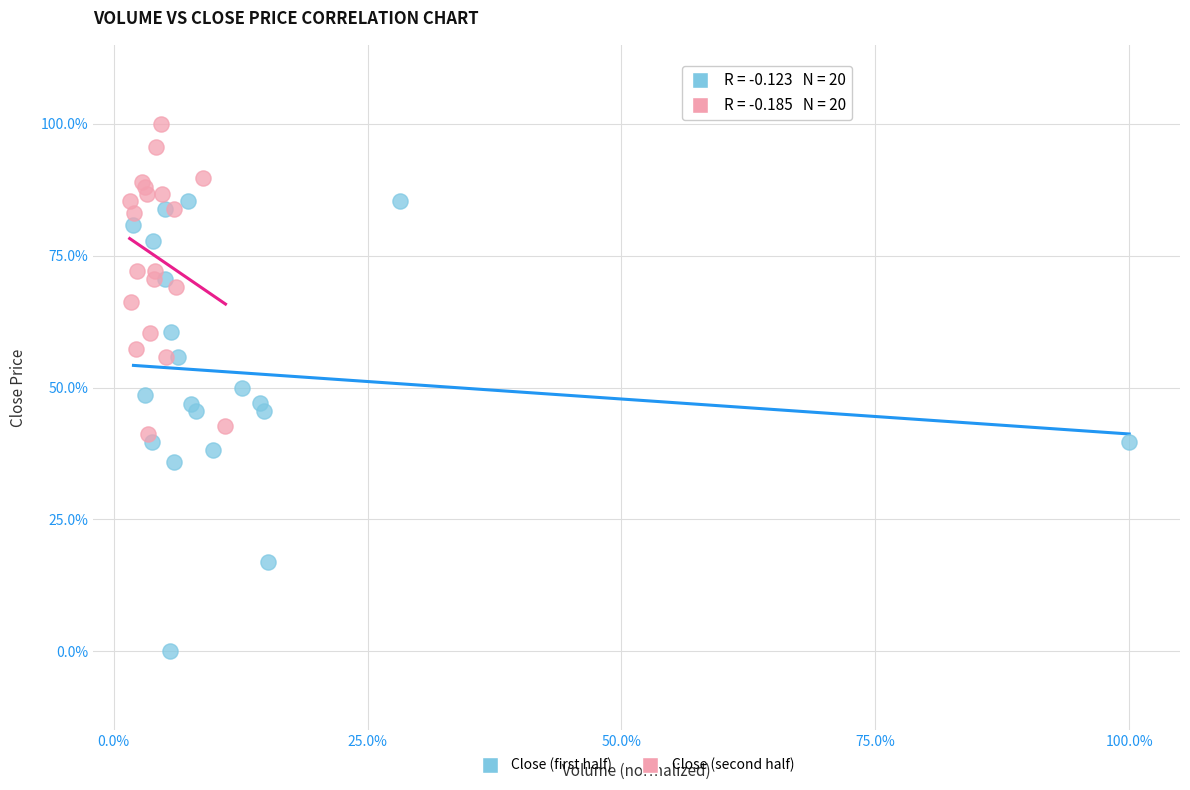

Which series contains the lowest Y value?

Close (first half)